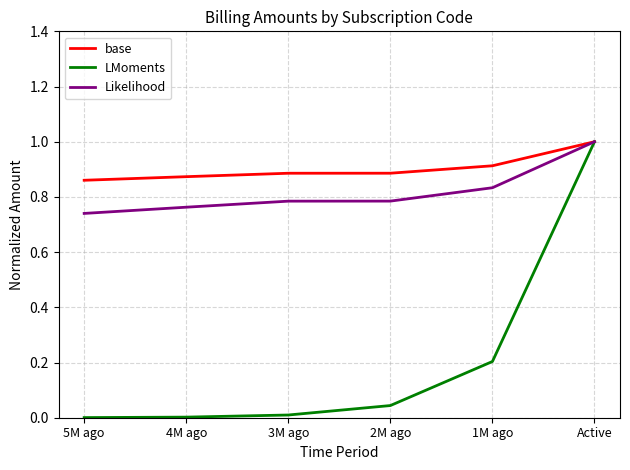

What position from the left is 5M ago?

1